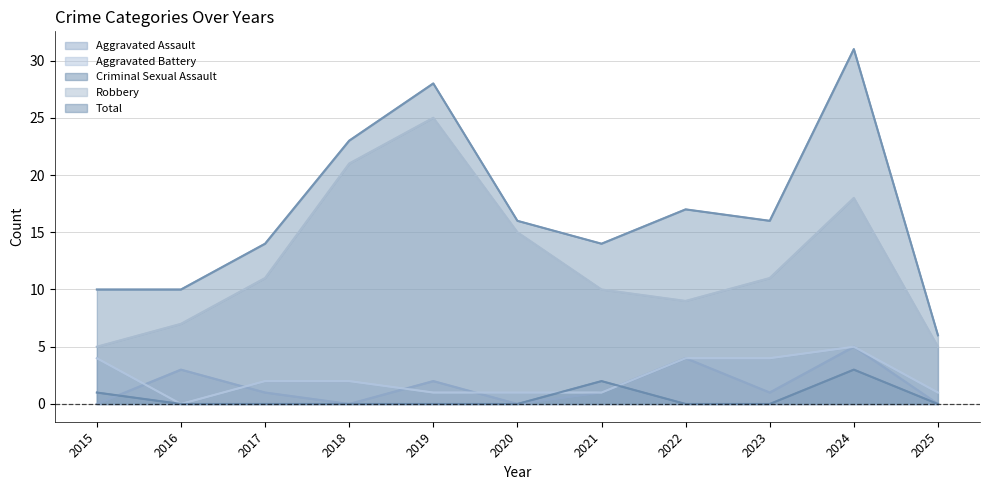

Is the value of Aggravated Battery at 2022 greater than the value of Criminal Sexual Assault at 2019?

Yes